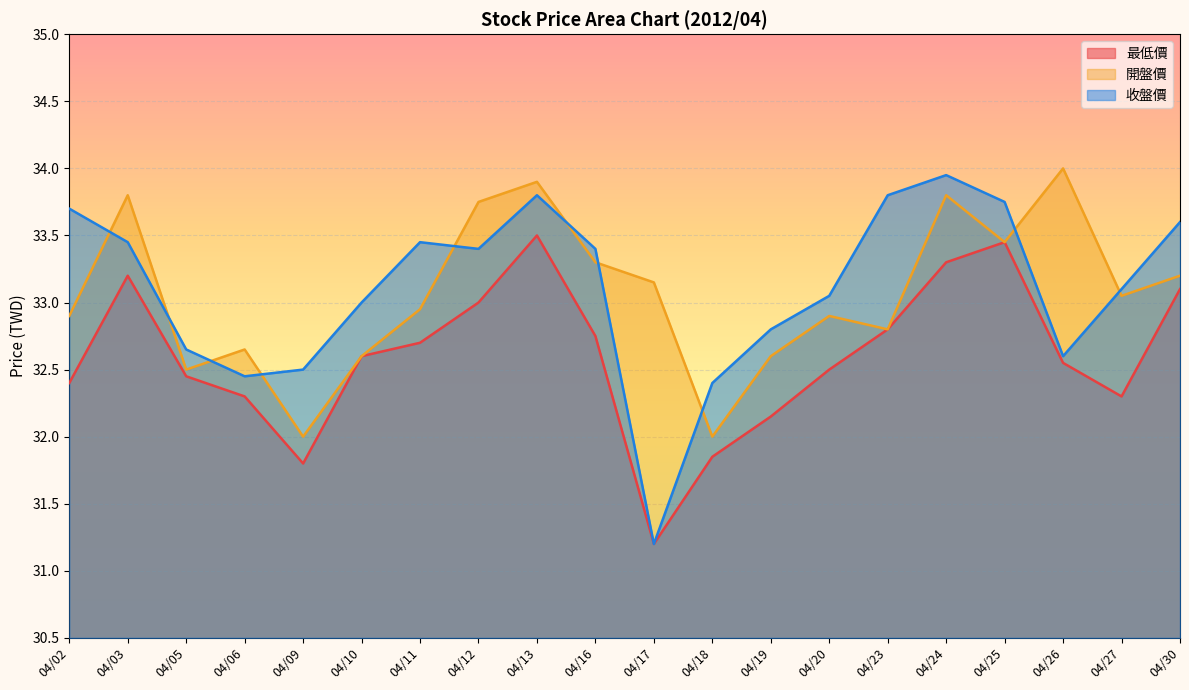

What is the maximum value for 收盤價?

34.0